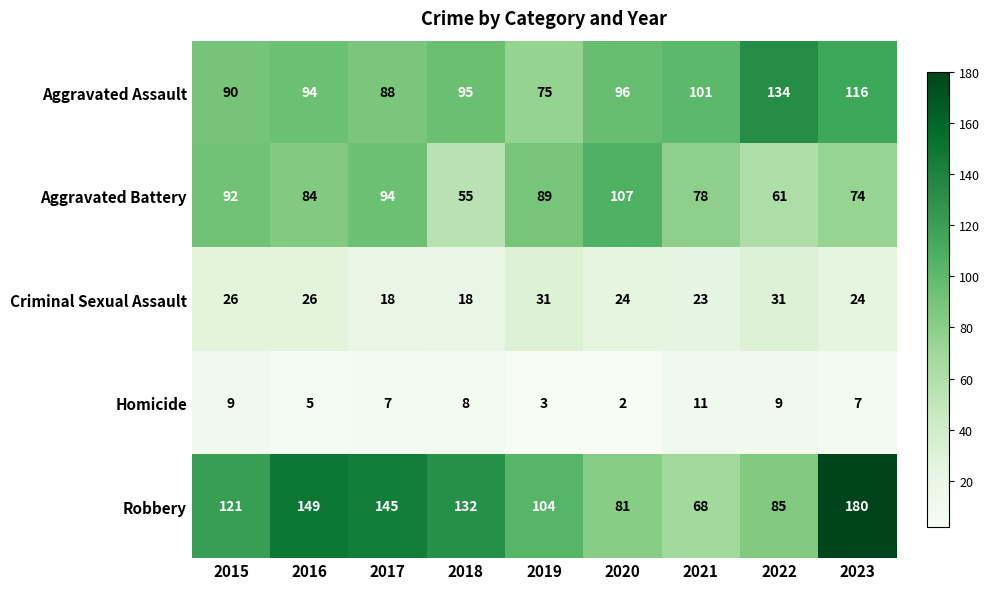

How many data points does each series have?

9